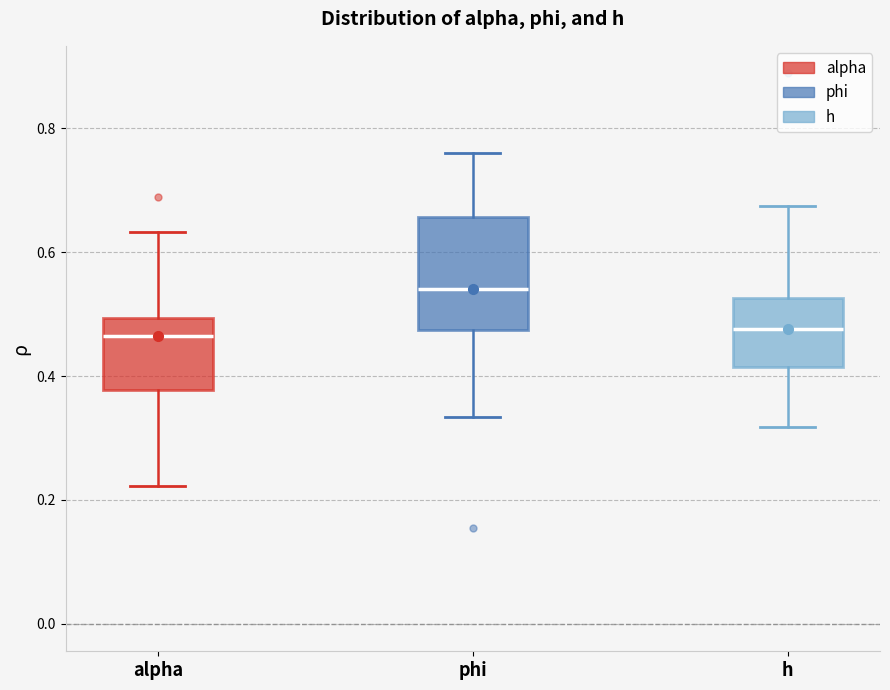

Which box is the tallest, from its lower edge to its upper edge?

phi